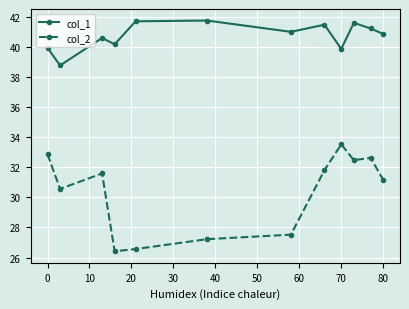

What is the difference between the maximum and minimum values in the col_1 series?

3.0